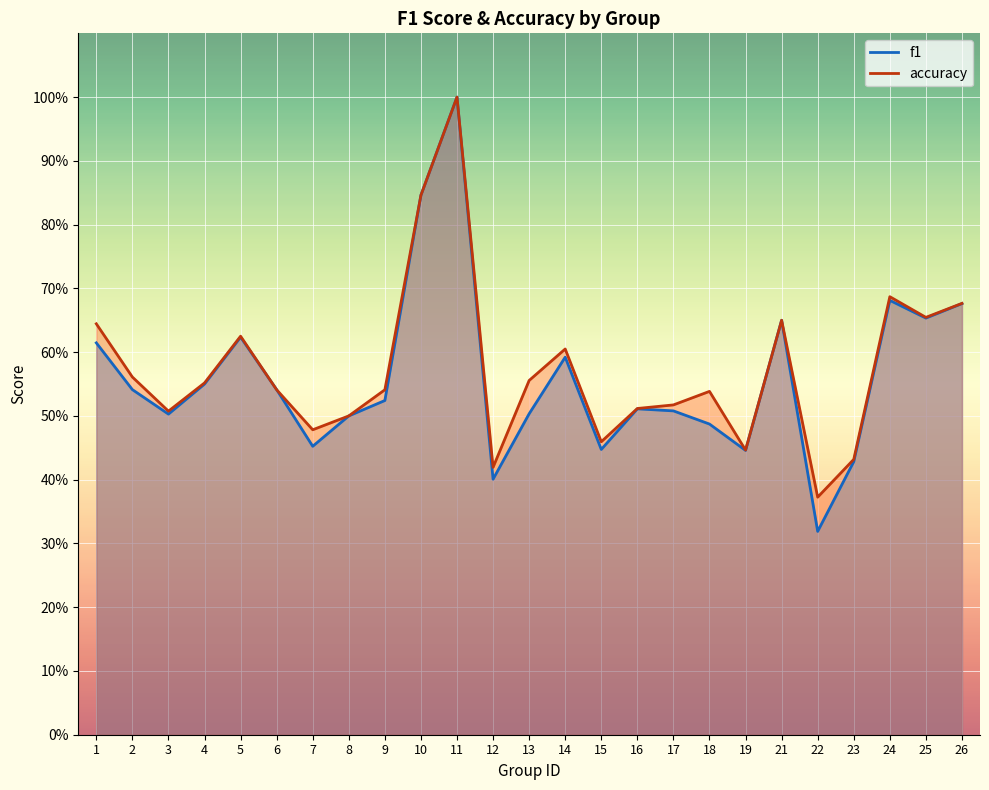

What is the value of the accuracy point at the 3rd from the left?

0.5